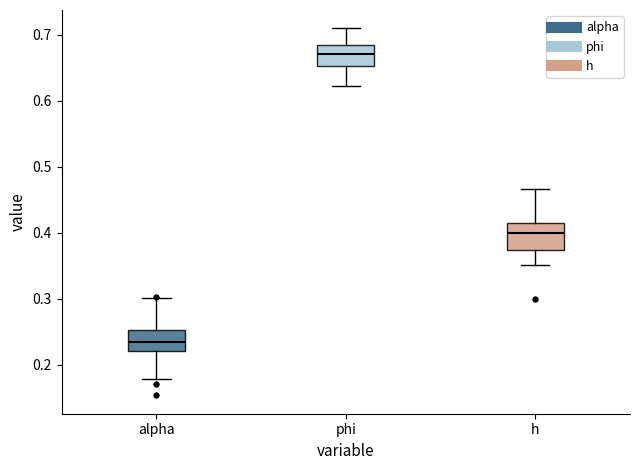

Reading left to right, read every box against the y-axis: the position of its median line, the range the box covers, and the ends of its whiskers. The values are not printed on the chart, so give them approximately, as read against the axis.

alpha: median 0.23, box 0.22 to 0.25, whiskers 0.18 to 0.30
phi: median 0.67, box 0.65 to 0.68, whiskers 0.62 to 0.71
h: median 0.40, box 0.37 to 0.41, whiskers 0.35 to 0.47